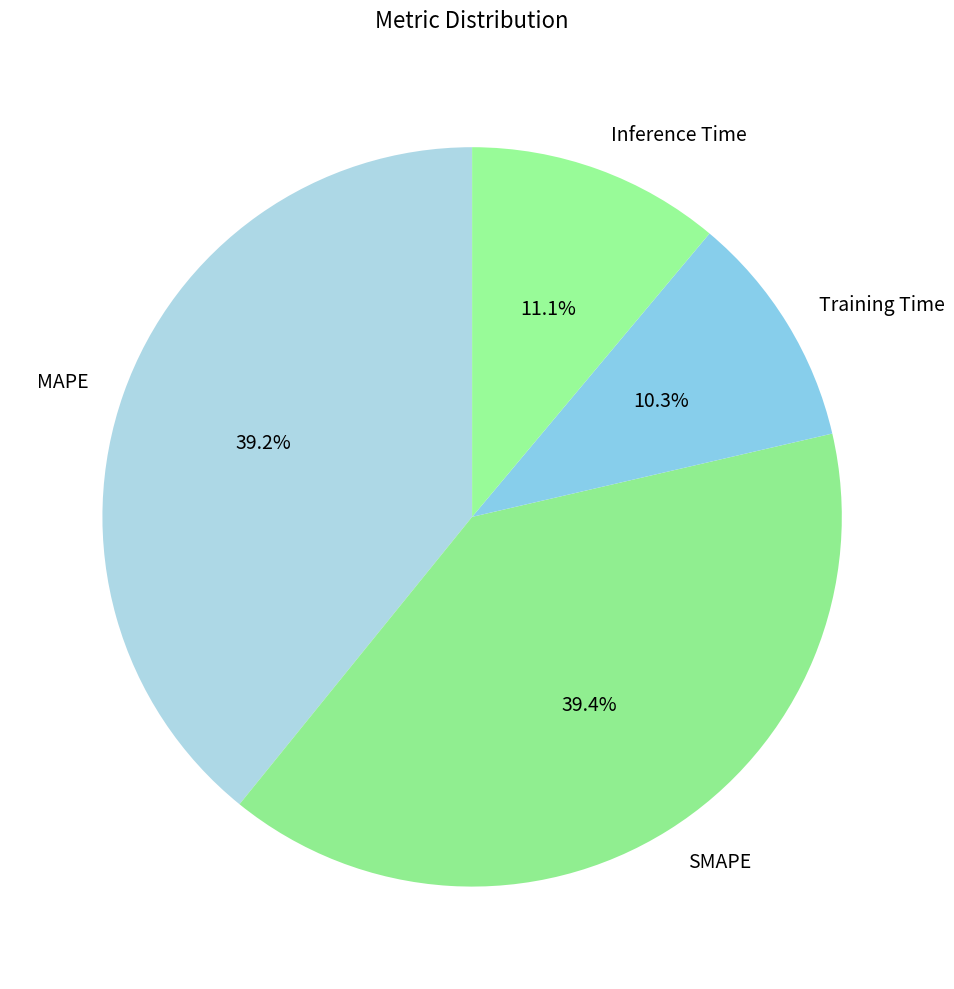

What percentage is NOT represented by MAPE?

60.8%